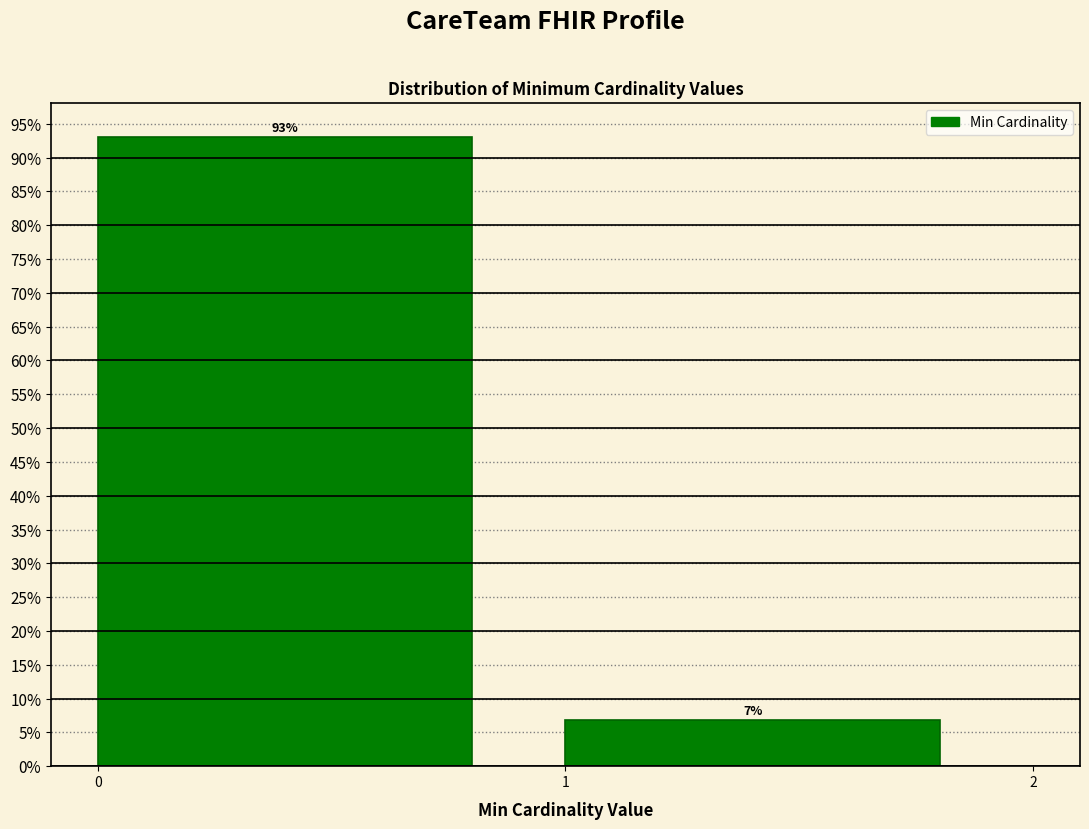

List the labels in order of value, smallest first.

1, 0